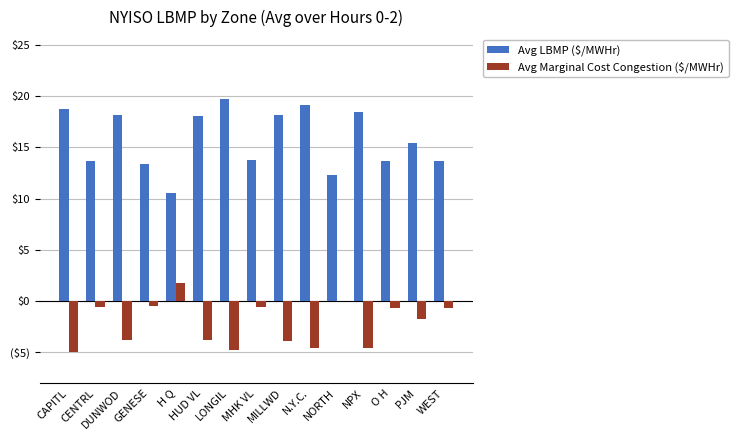

Are the bars grouped side by side (vs. stacked)?

Yes